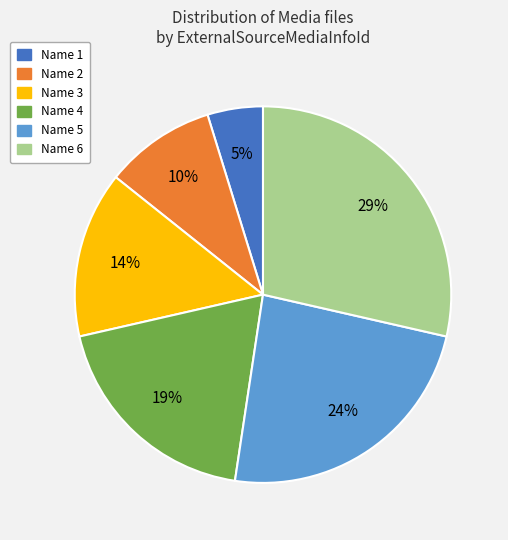

To the nearest percent, what is the difference between the largest and smallest slice percentages?

24%